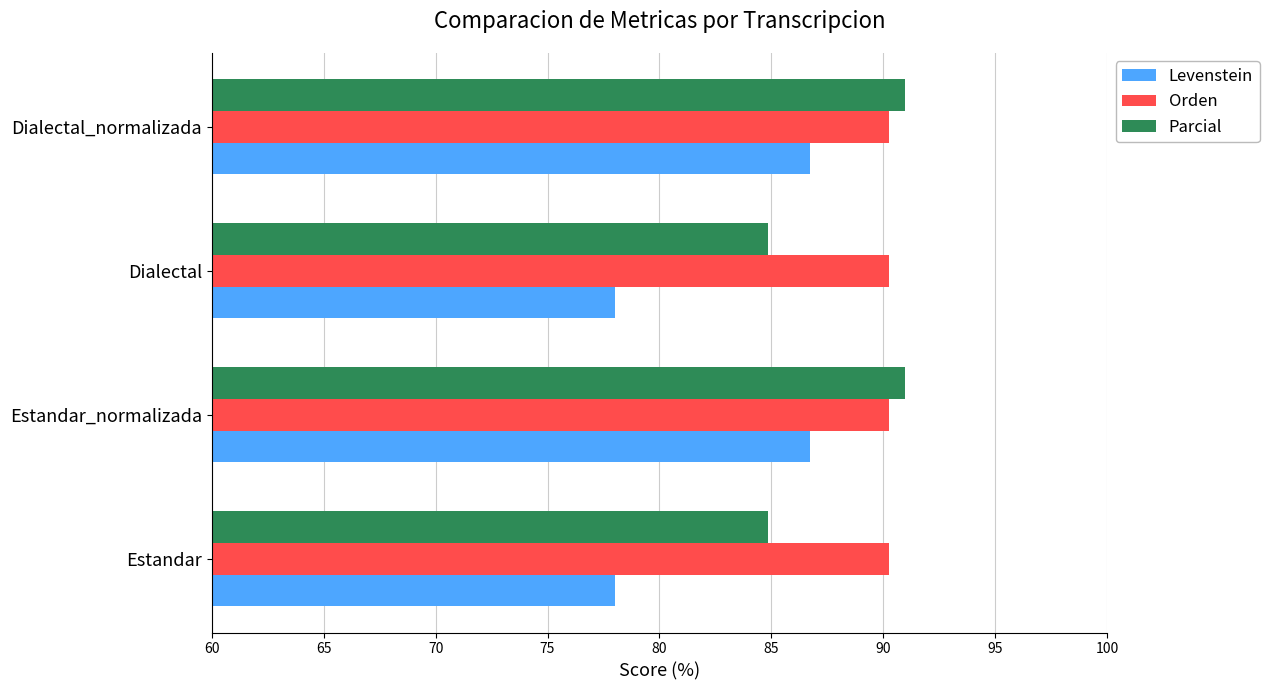

Is the value of Levenstein at Dialectal greater than the value of Parcial at Estandar_normalizada?

No